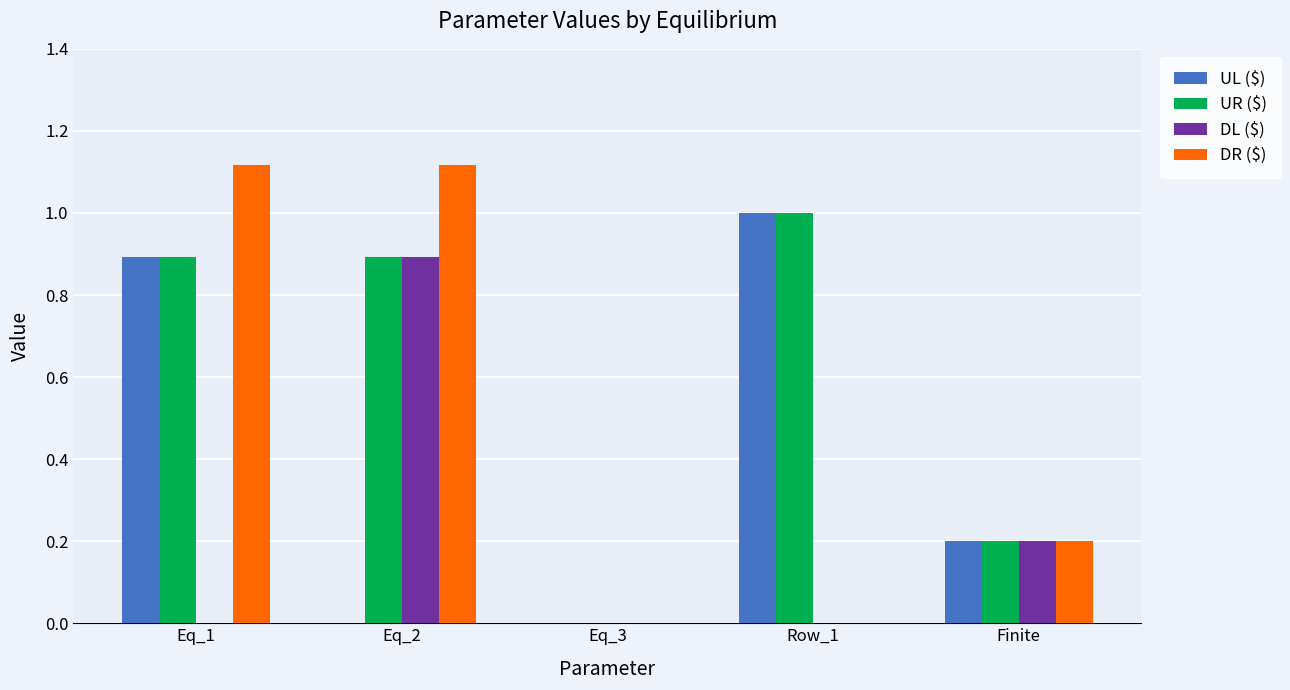

How many groups of bars are there?

5